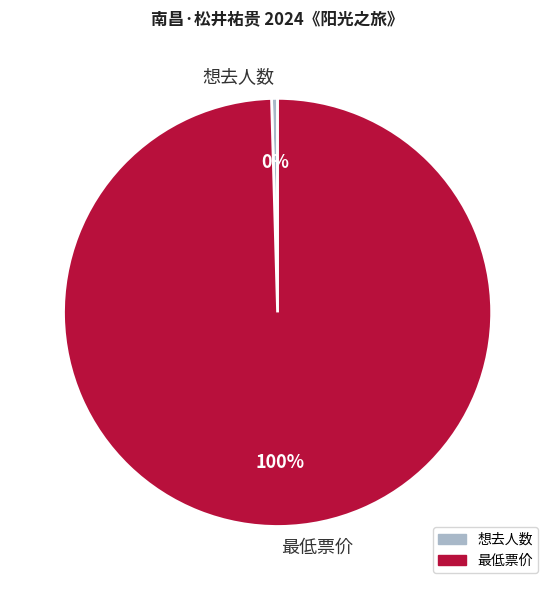

Do 想去人数 and 最低票价 together represent more than half of the pie?

Yes